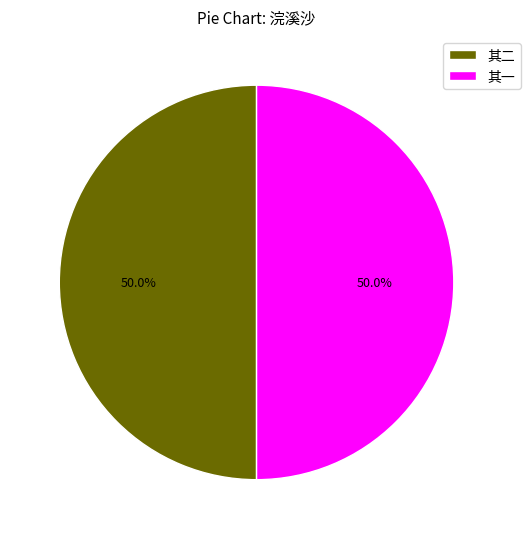

How much of the chart is everything except 其一?

50.0%